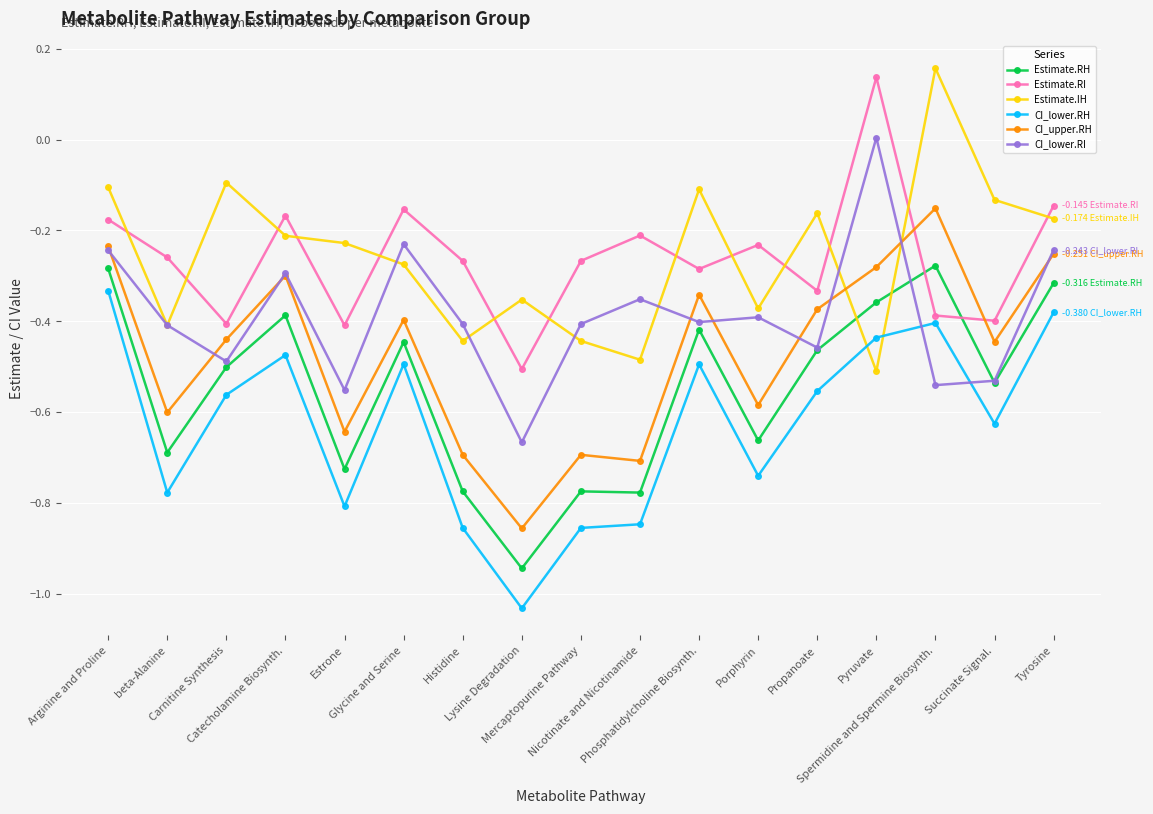

Is this an area chart (filled region under the line)?

No